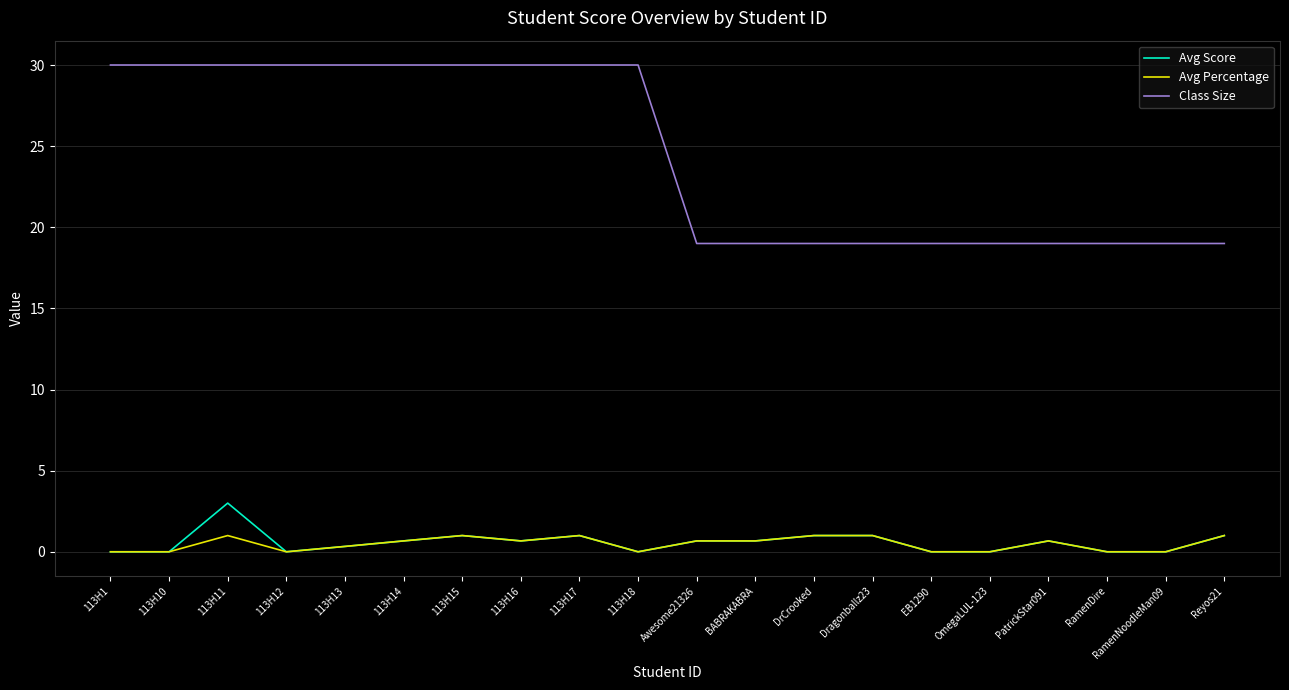

Is the value of Class Size at 113H14 greater than the value of Avg Percentage at OmegaLUL-123?

Yes